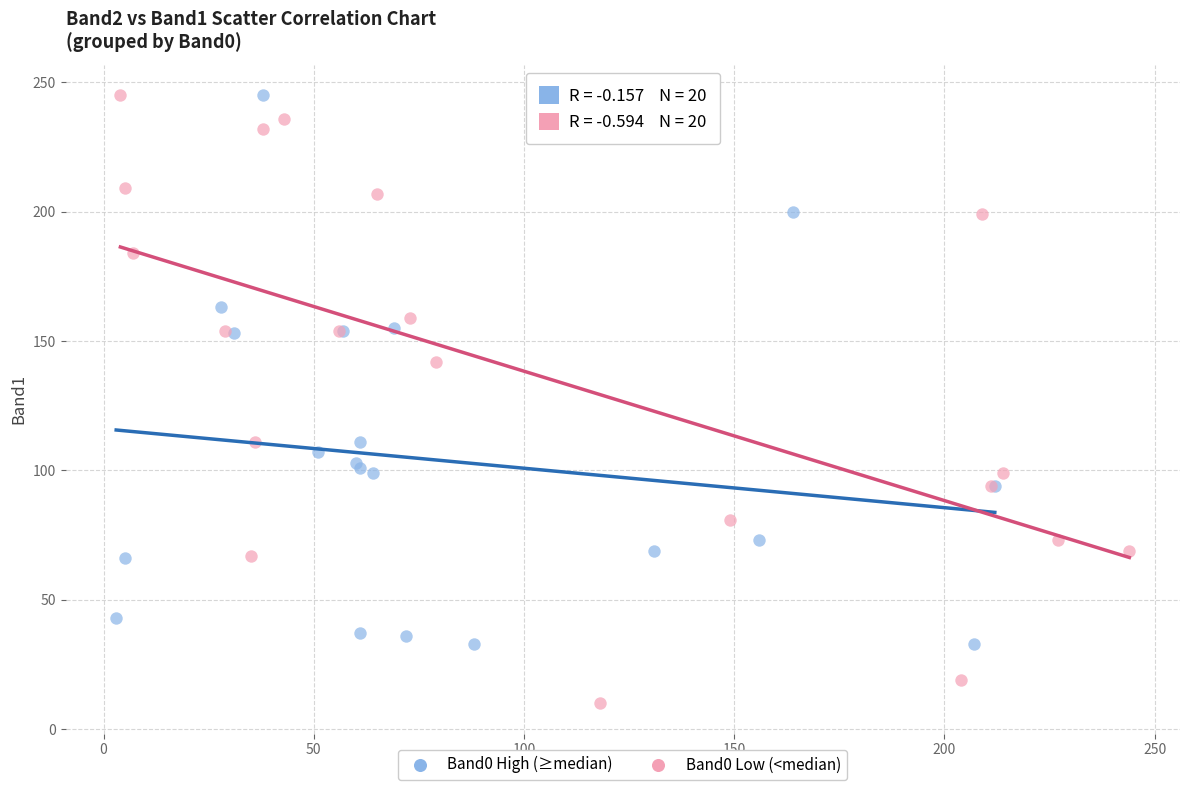

Which series has the widest spread of Y values?

Band0 Low (<median)